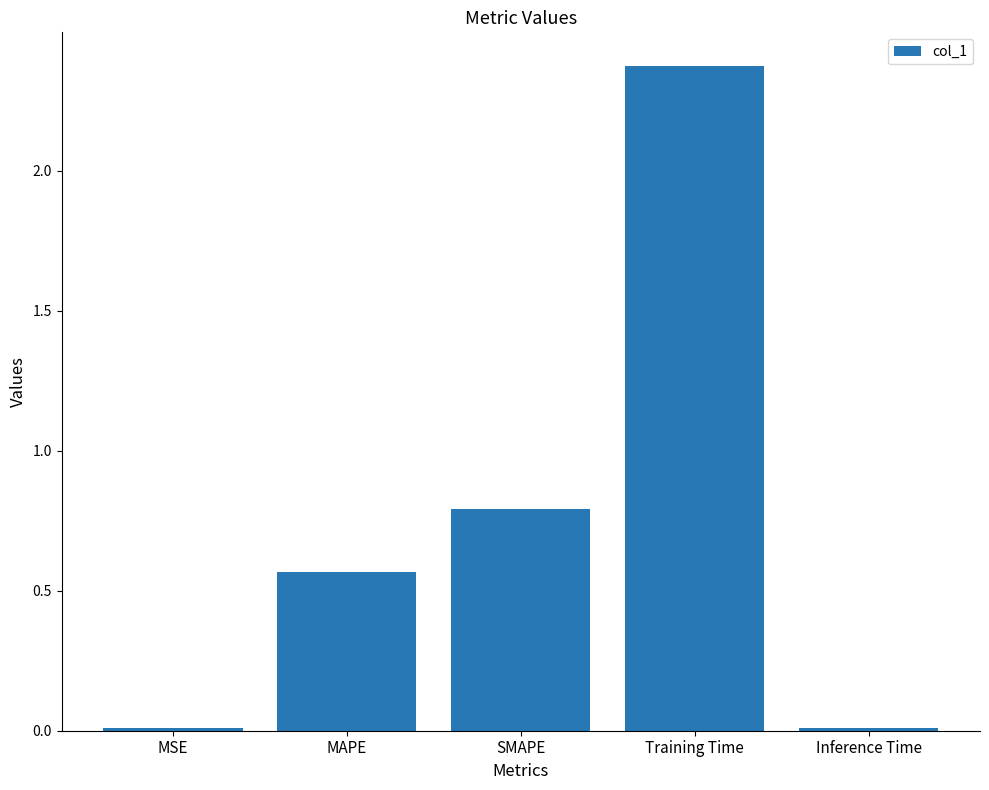

What is the sum of the values at MAPE and Training Time?

2.9